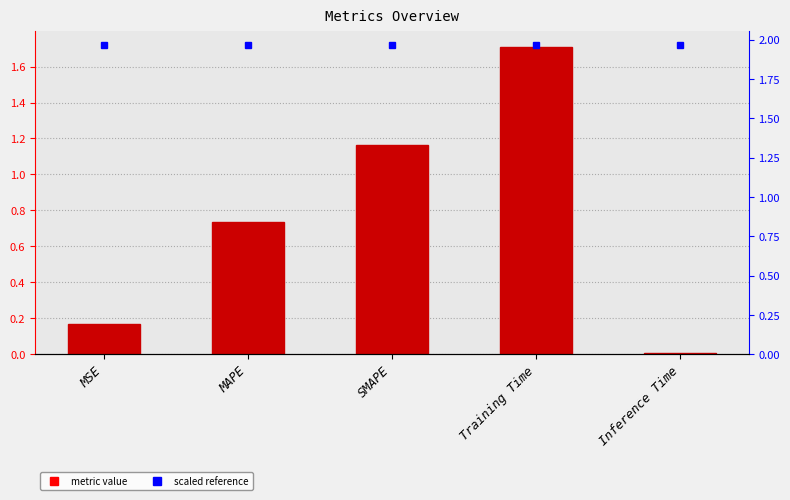

What is the sum of the values at SMAPE and Inference Time?

1.2